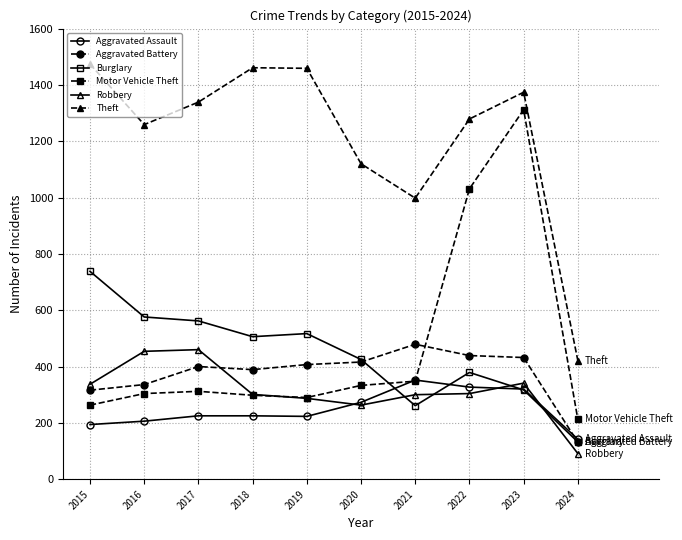

True or false: Burglary and Theft cross at least once.

False